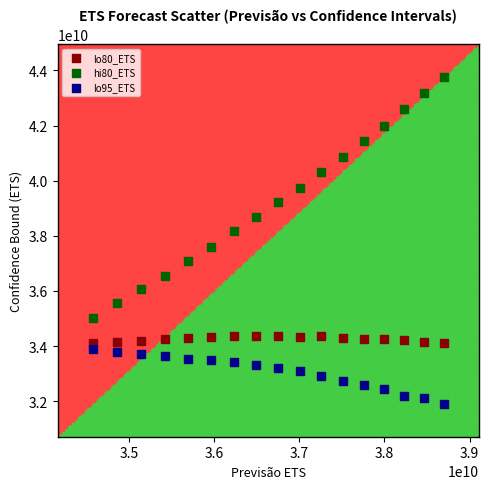

Which series contains the lowest Y value?

lo95_ETS